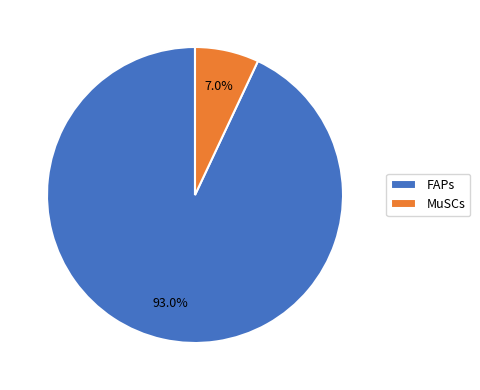

What is the majority slice?

FAPs